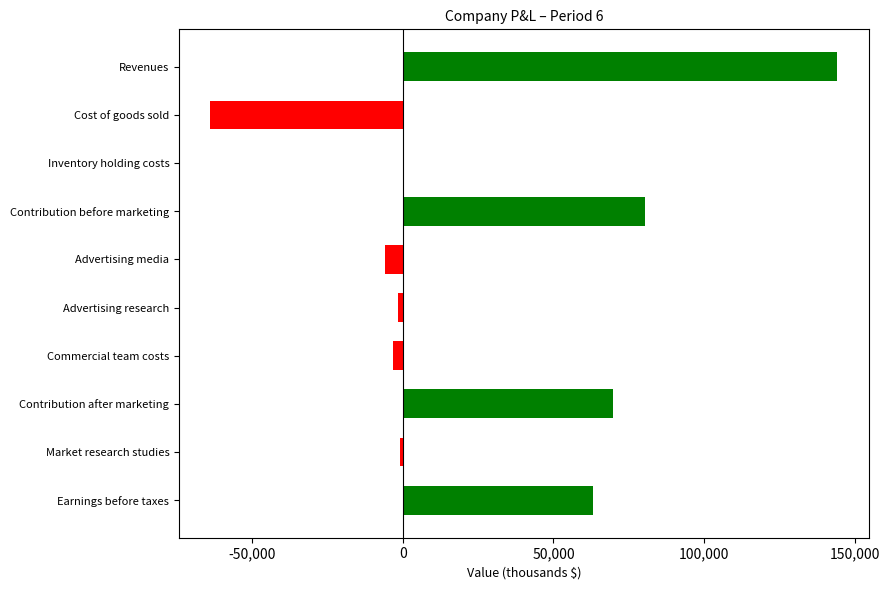

Count the number of categories in the chart.

10